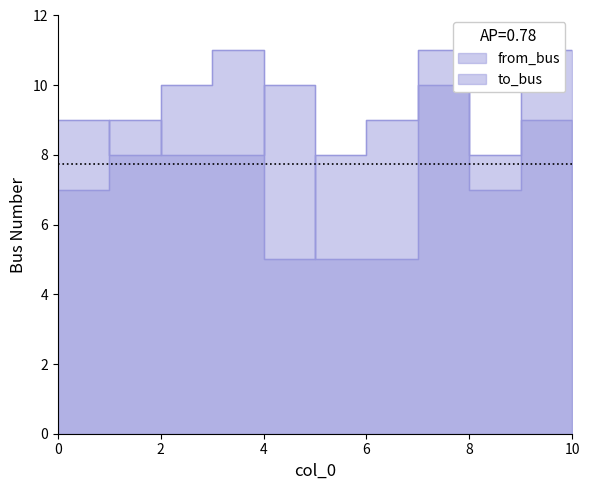

Where do from_bus and to_bus first cross each other?

0 and 1